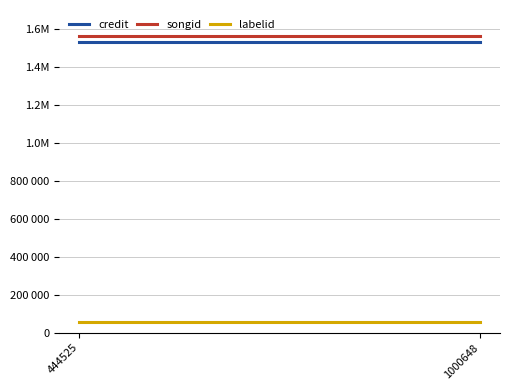

Rank the series by their maximum value, from highest to lowest.

songid, credit, labelid